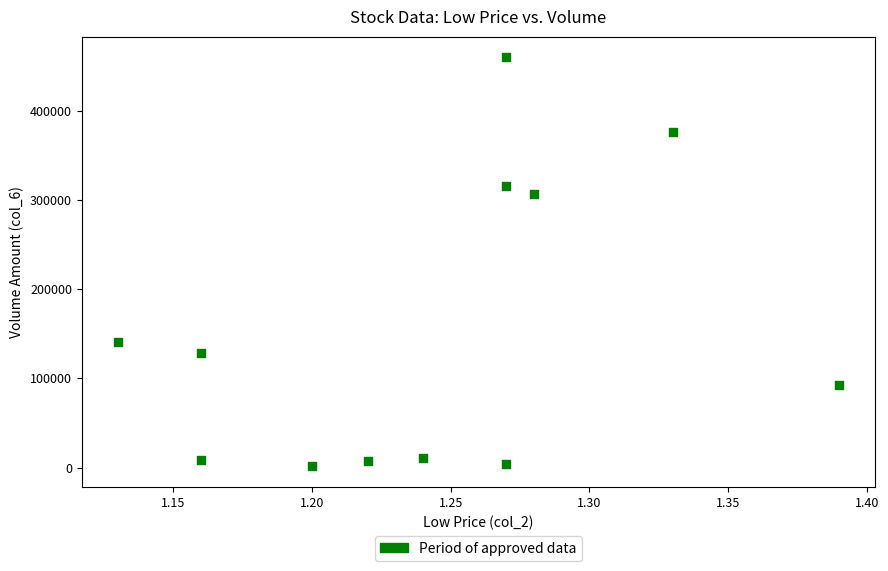

What Y value in the scatter plot is closest to 230670?

306540